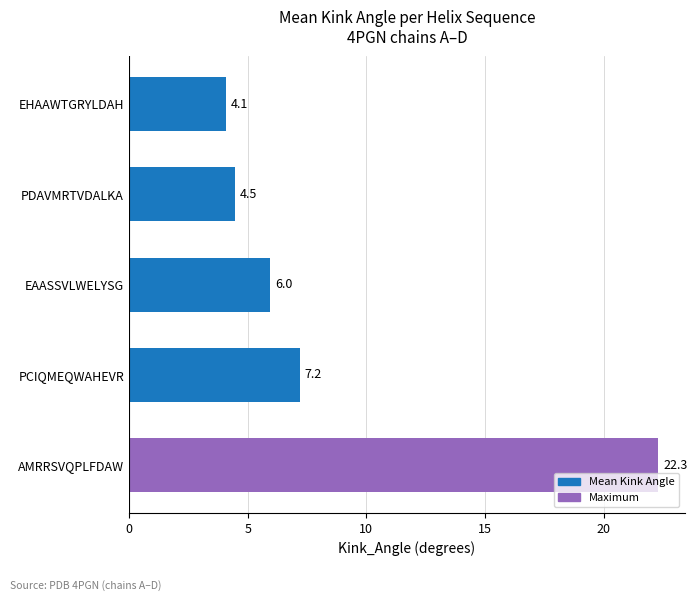

Which has a higher value, PDAVMRTVDALKA or AMRRSVQPLFDAW?

AMRRSVQPLFDAW